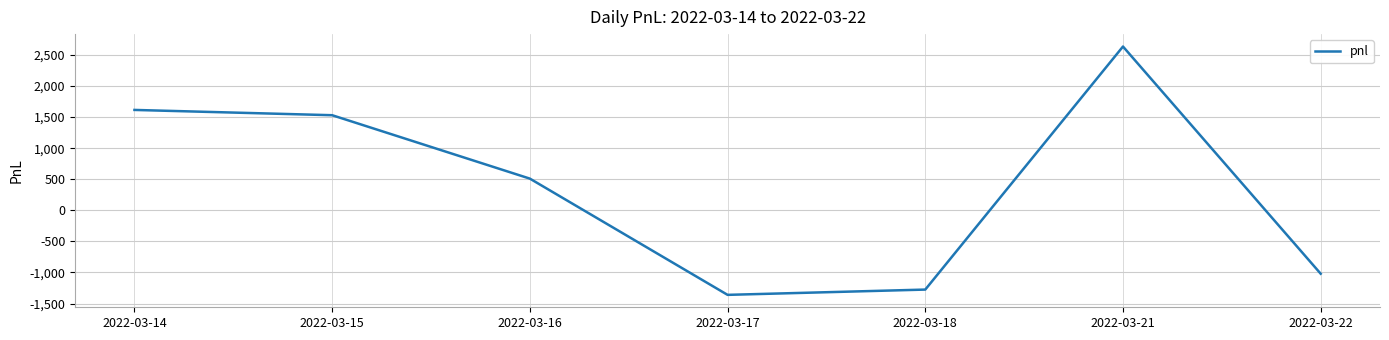

True or false: there are more than 2 points higher than both neighbors.

False